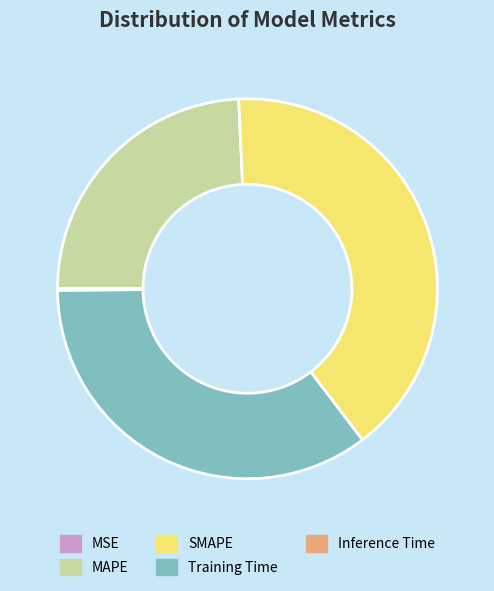

Combined, do SMAPE and MAPE account for over 50%?

Yes